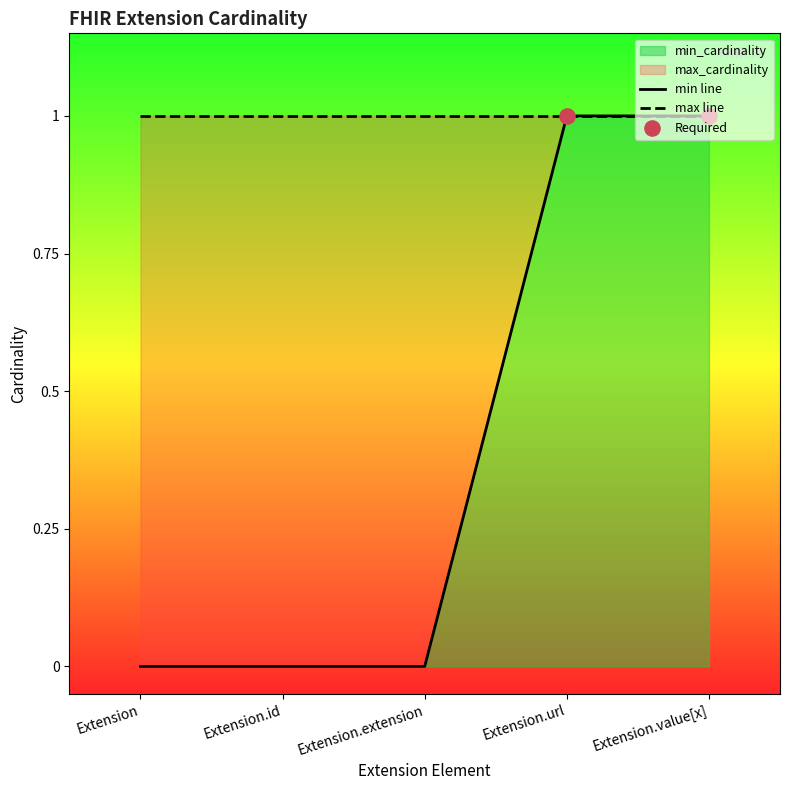

Which series has the largest Y range (max minus min)?

min line